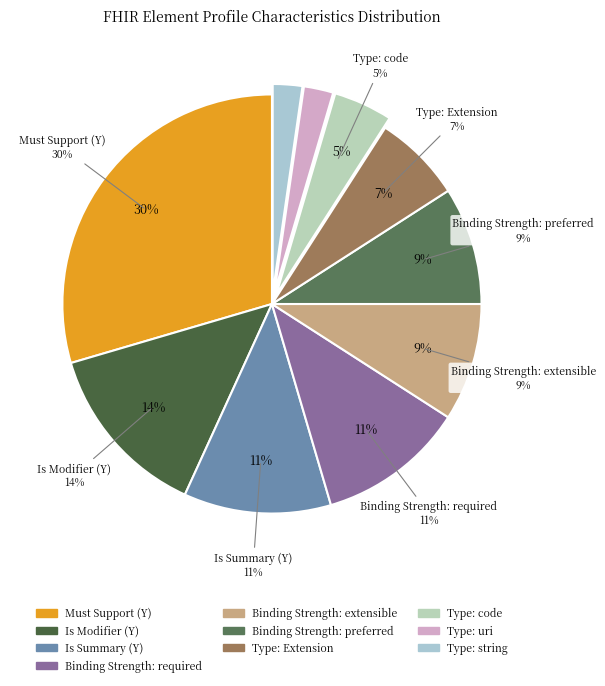

How many slices are in this pie chart?

10